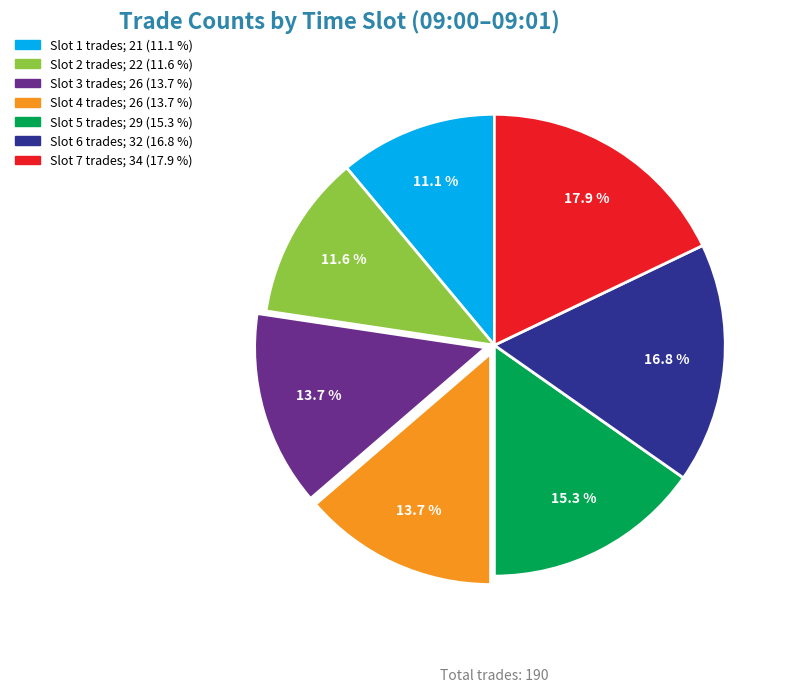

Is there any slice that represents more than half of the pie?

No